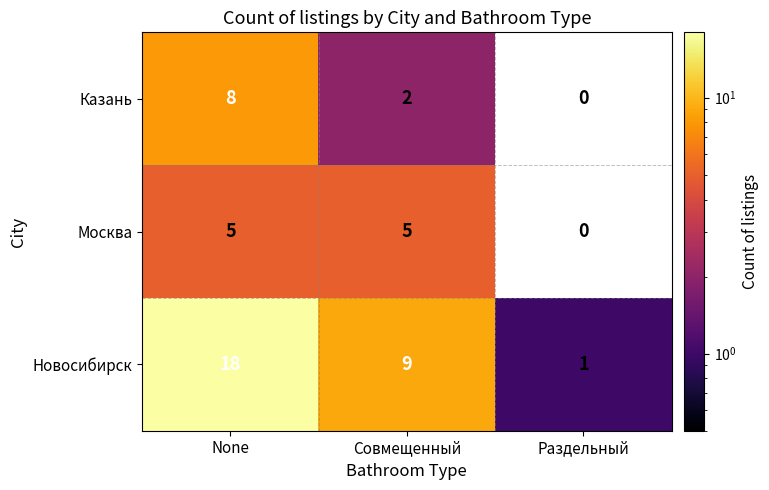

What is the spread (max minus min) of values at None?

13